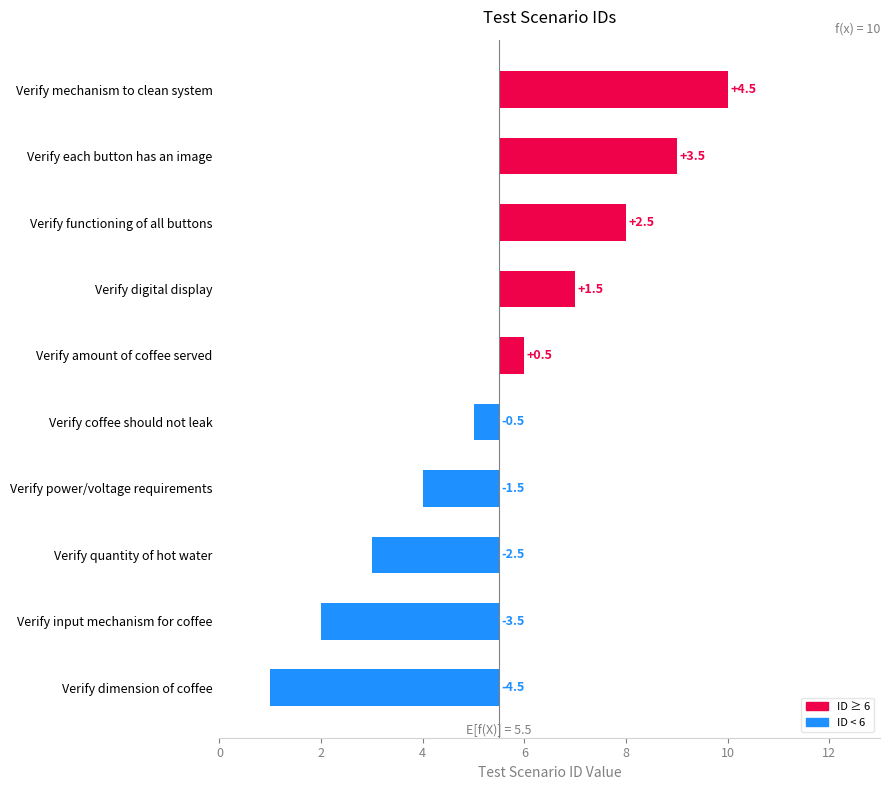

True or false: the data shows 0.4 at Verify digital display.

False